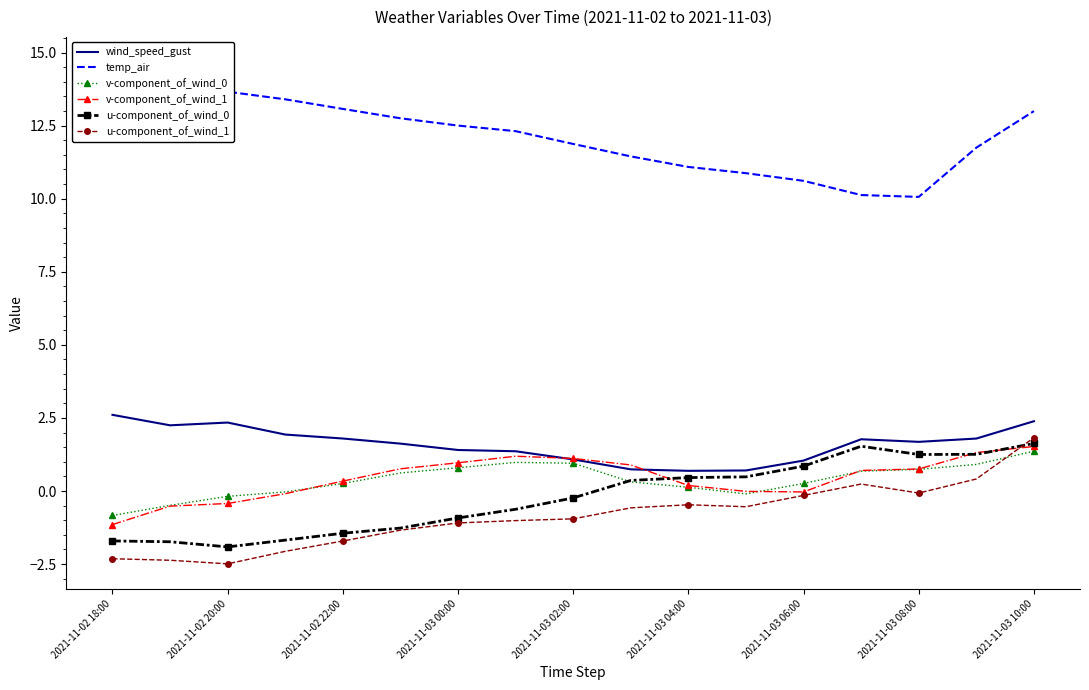

What is the sum of all v-component_of_wind_1 values?

7.5